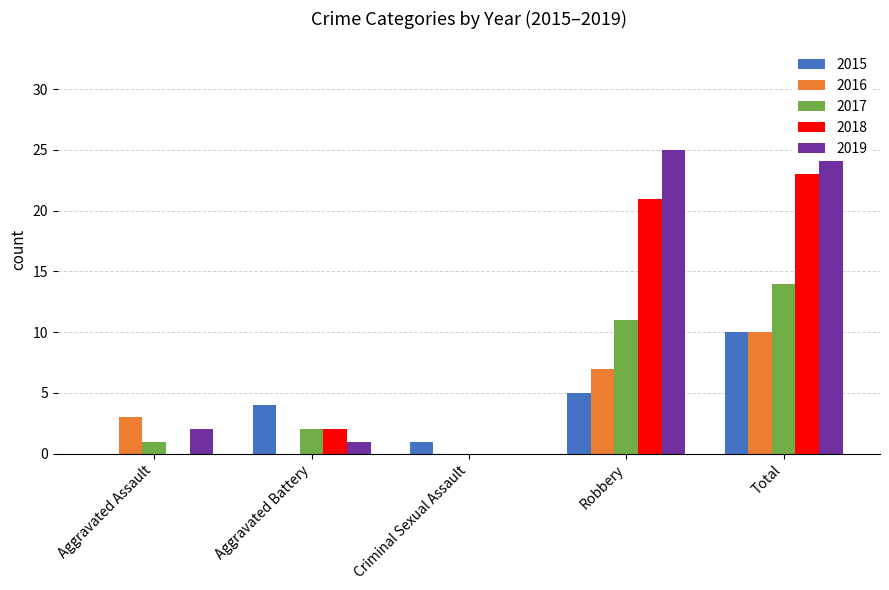

At how many categories does at least one series exceed 14?

2